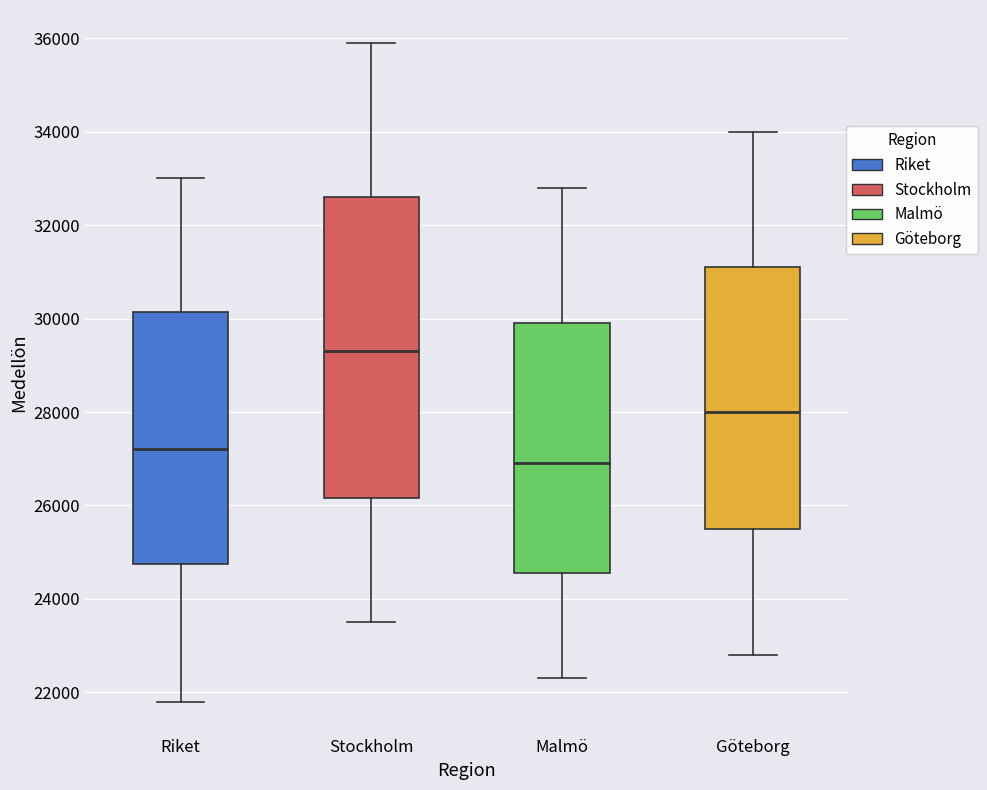

Reading left to right, transcribe this box plot: for each box, give where its median line is, the range the box spans, and where its two whiskers end, as read against the y-axis. The values are not printed on the chart, so give them approximately, as read against the axis.

Riket: median 27200, box 24800 to 30200, whiskers 21800 to 33000
Stockholm: median 29400, box 26200 to 32600, whiskers 23600 to 36000
Malmö: median 27000, box 24600 to 30000, whiskers 22400 to 32800
Göteborg: median 28000, box 25600 to 31200, whiskers 22800 to 34000